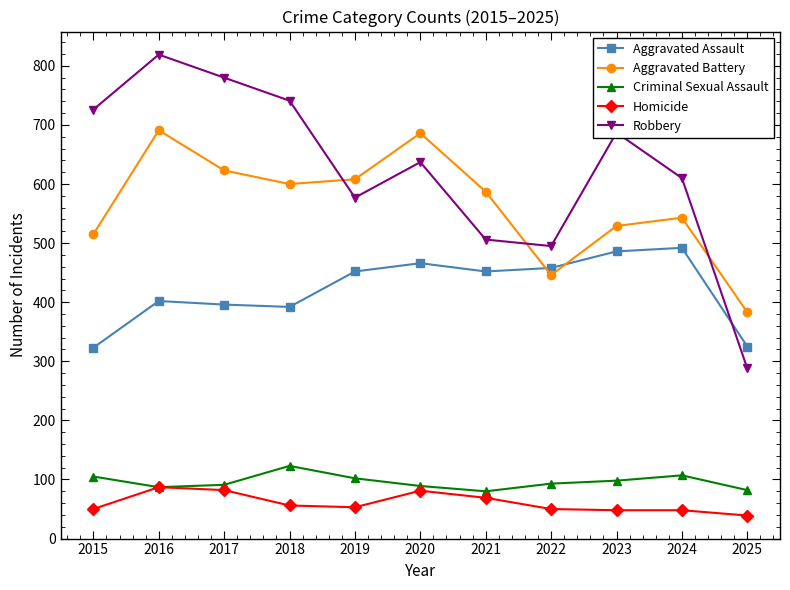

The Aggravated Battery series shows 662 at 2022. True or false?

False